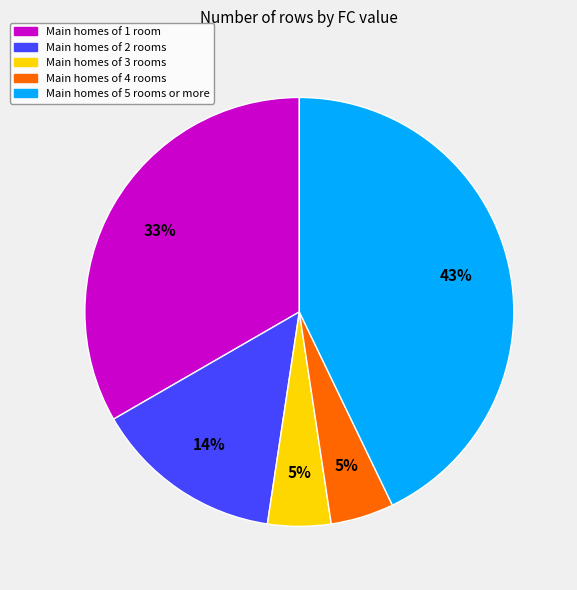

What percentage is the Main homes of 3 rooms slice, to the nearest percent?

5%